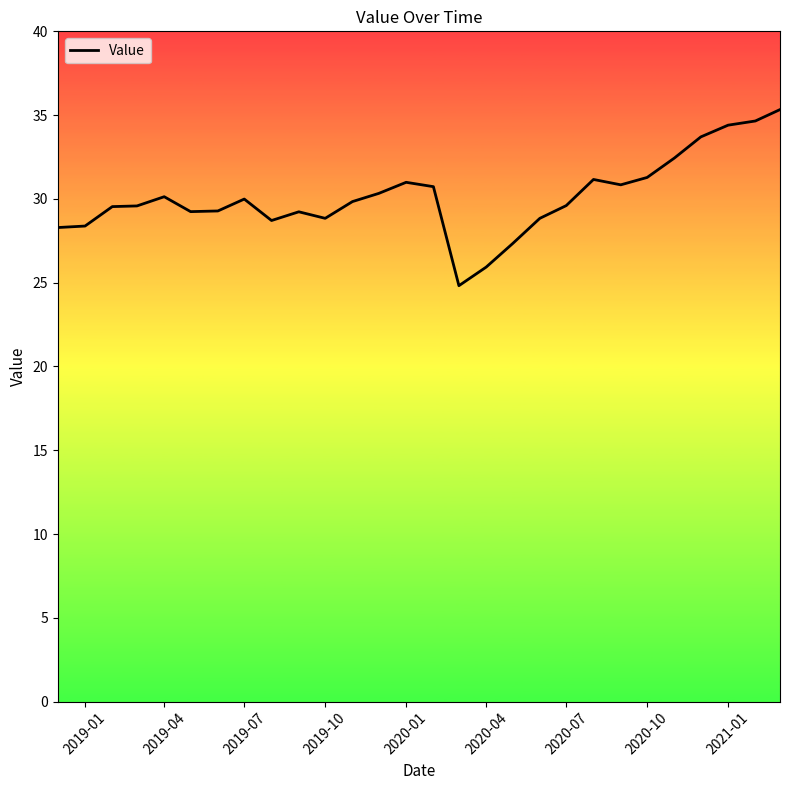

What is the minimum value shown in the chart?

24.8